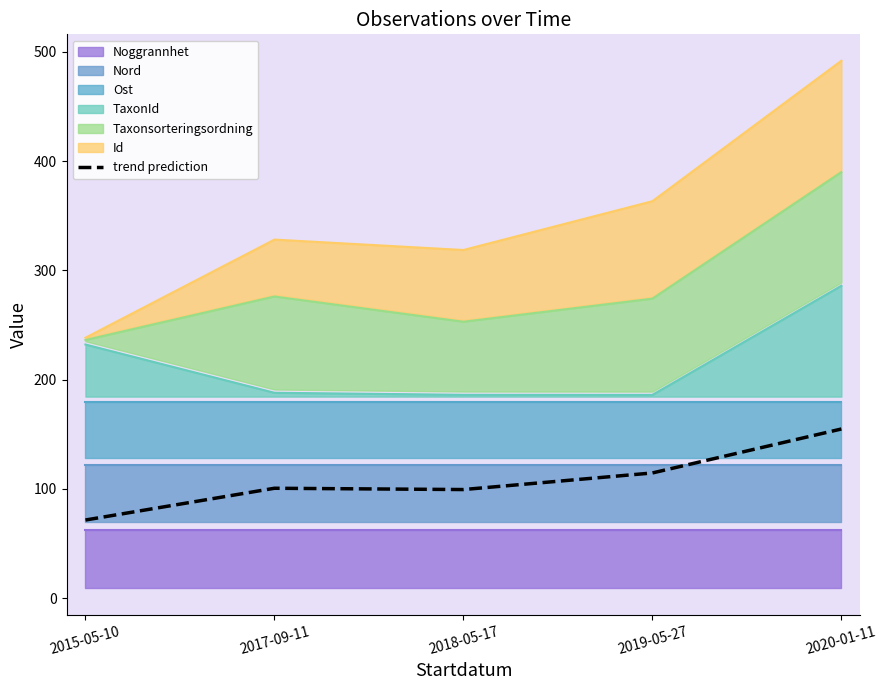

Is it true that the value at 2015-05-10 is 71.5?

True